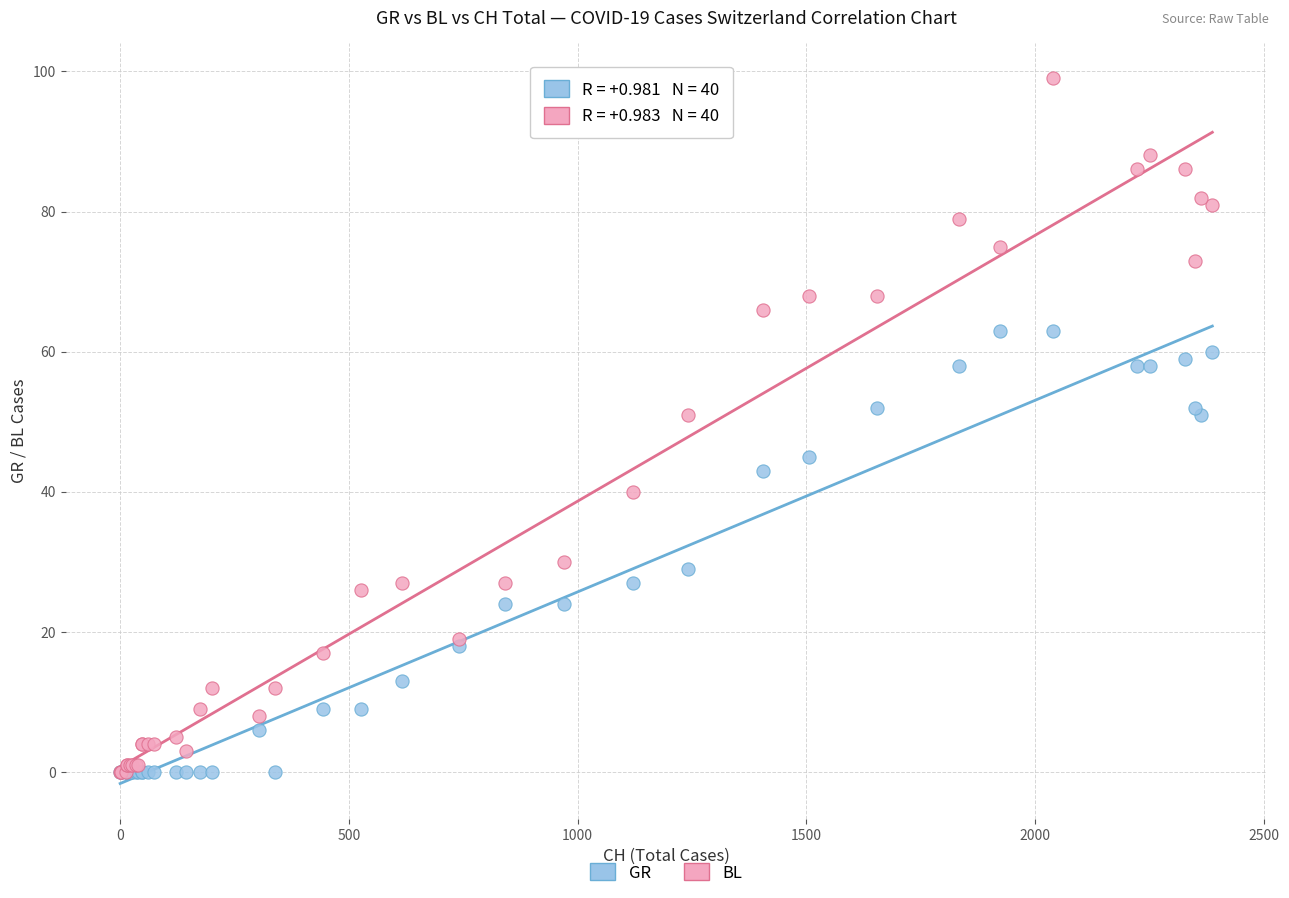

What are all the series names shown in the legend?

GR, BL